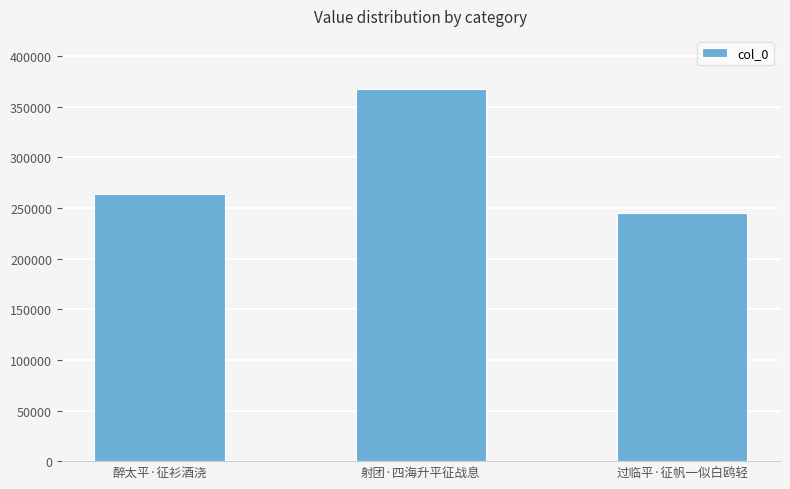

What position from the left is 过临平·征帆一似白鸥轻?

3